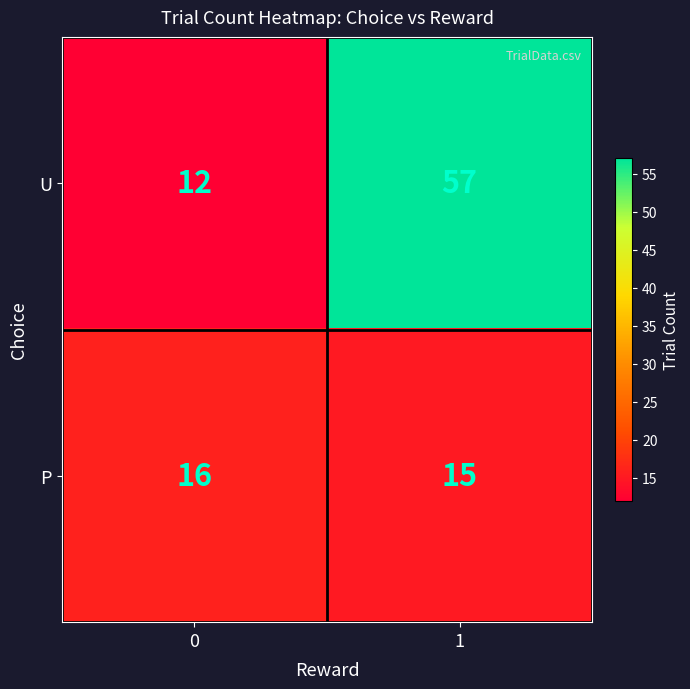

What is the greatest value displayed?

57